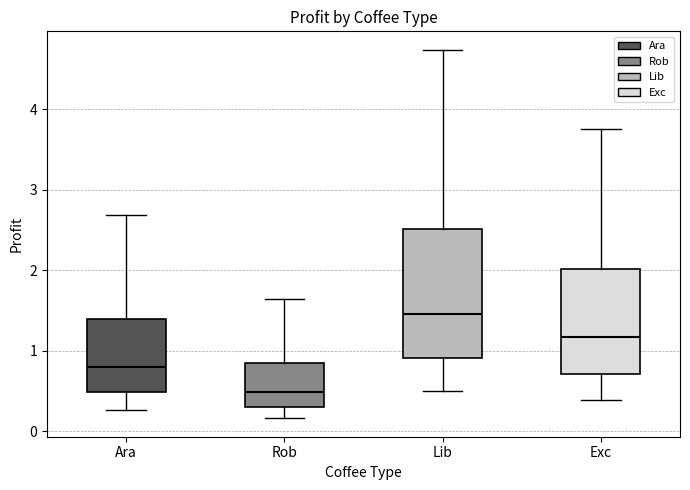

Reading left to right, transcribe this box plot: for each box, give where its median line is, the range the box spans, and where its two whiskers end, as read against the y-axis. The values are not printed on the chart, so give them approximately, as read against the axis.

Ara: median 0.8, box 0.5 to 1.4, whiskers 0.3 to 2.7
Rob: median 0.5, box 0.3 to 0.8, whiskers 0.2 to 1.6
Lib: median 1.5, box 0.9 to 2.5, whiskers 0.5 to 4.7
Exc: median 1.2, box 0.7 to 2.0, whiskers 0.4 to 3.8